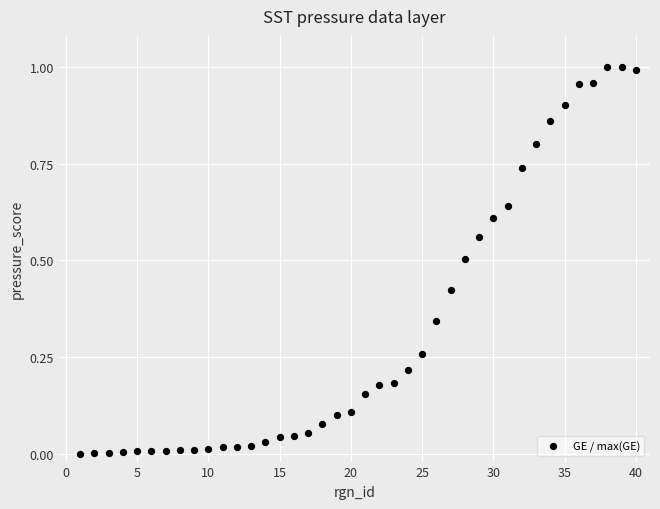

What is the range of X values (max minus min)?

39.0